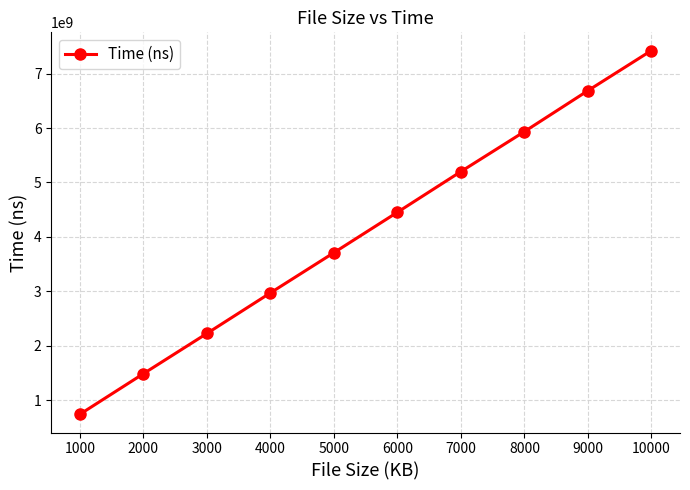

True or false: the data shows 5200158500 at 7000.

True